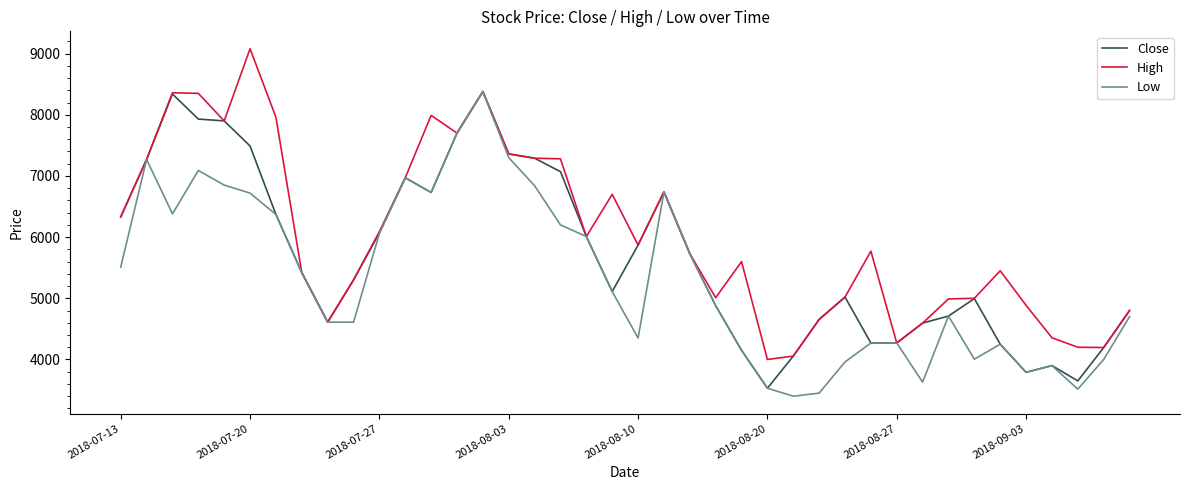

Rank the series by their average value, from lowest to highest.

Low, Close, High